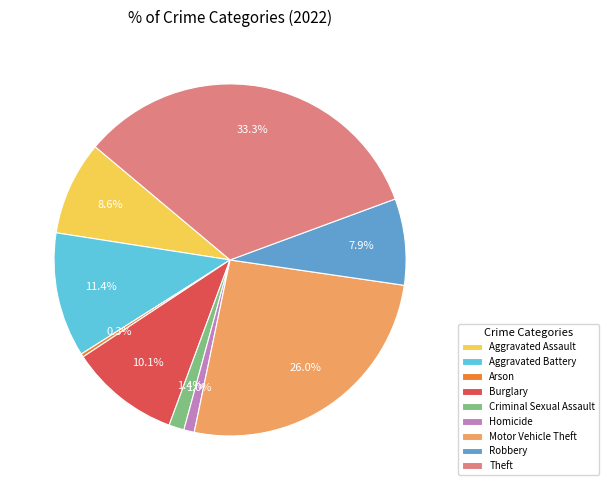

Does Aggravated Assault account for over 50% of the chart?

No